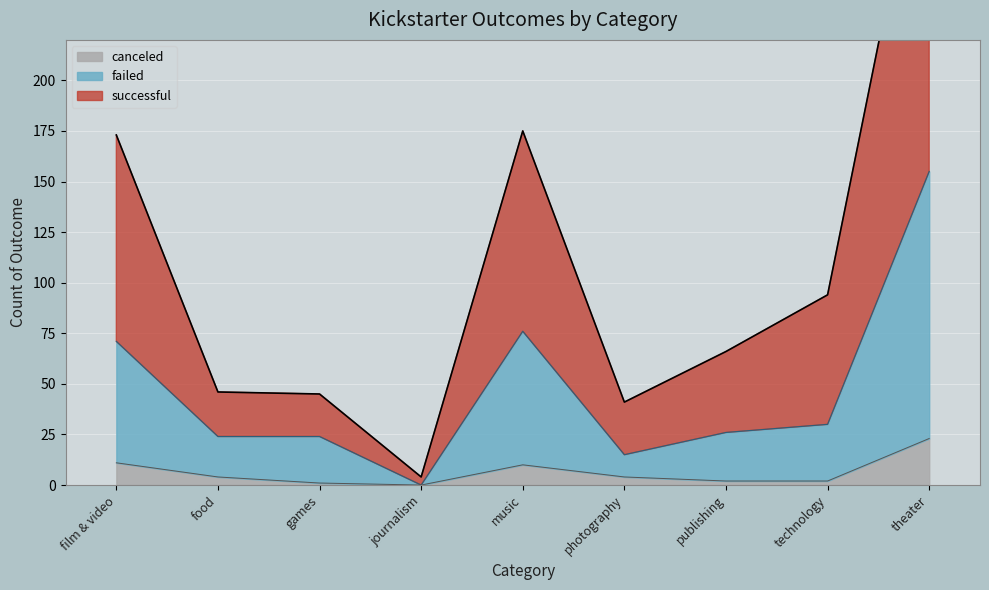

The canceled series shows 10 at music. True or false?

True